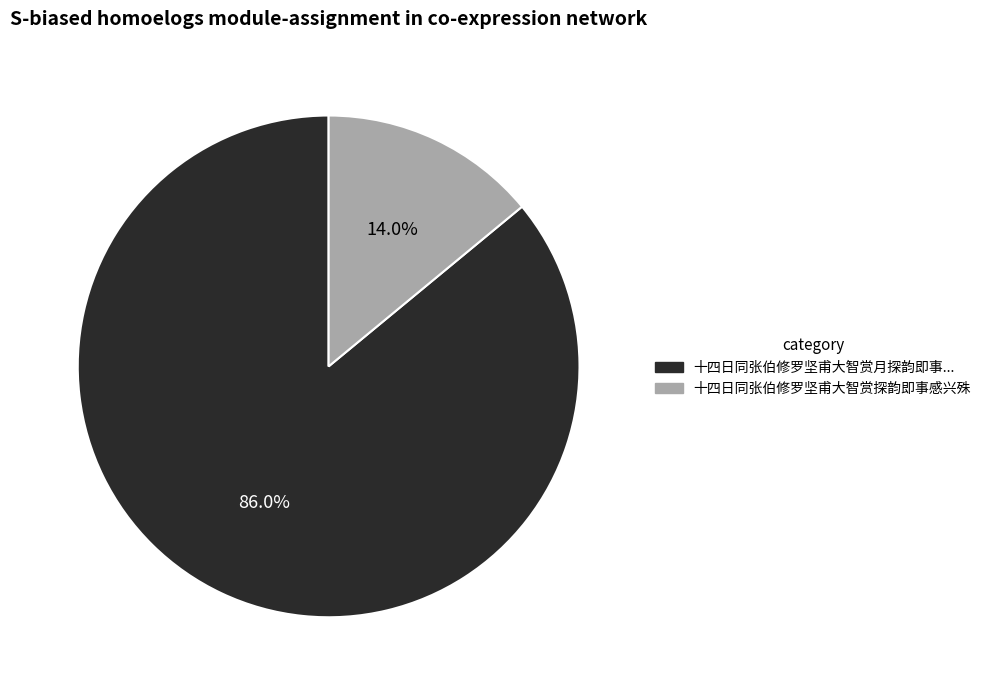

How many slices are in this pie chart?

2